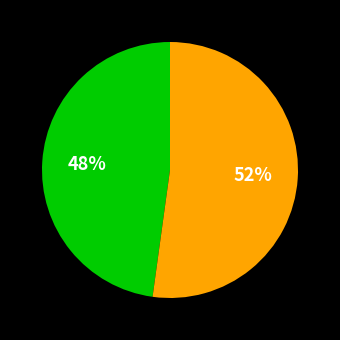

Is there a majority slice in this chart?

Yes